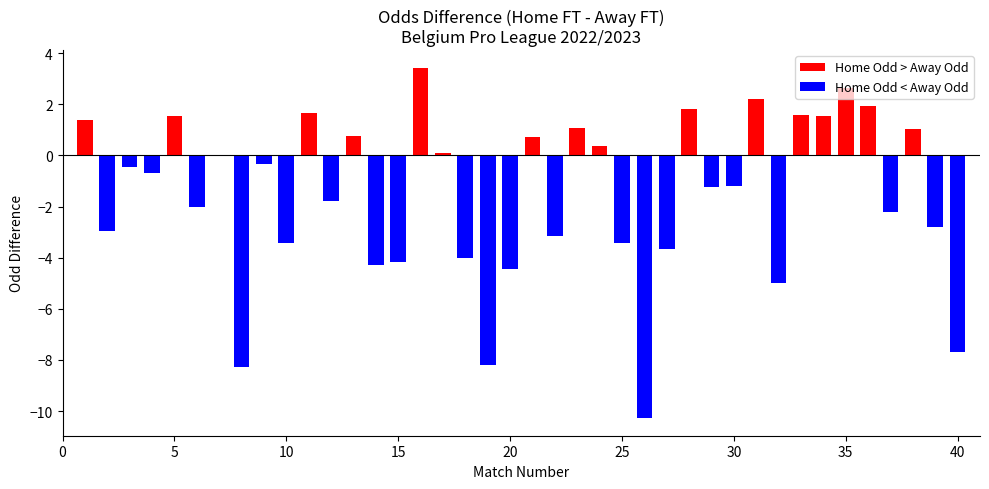

What is the sum of all values?

-62.0